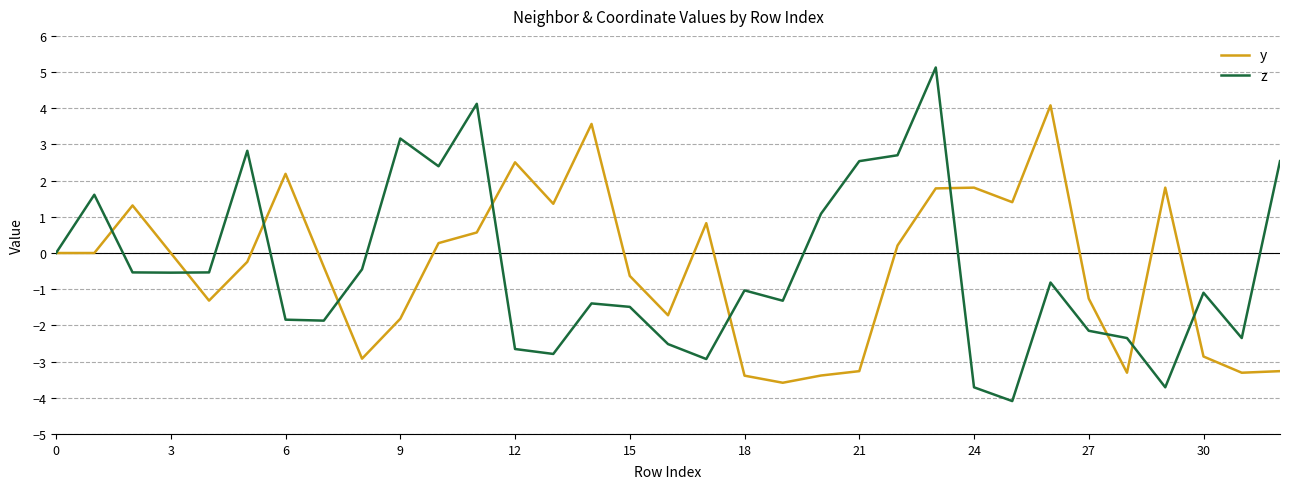

What are all the series names shown in the legend?

y, z